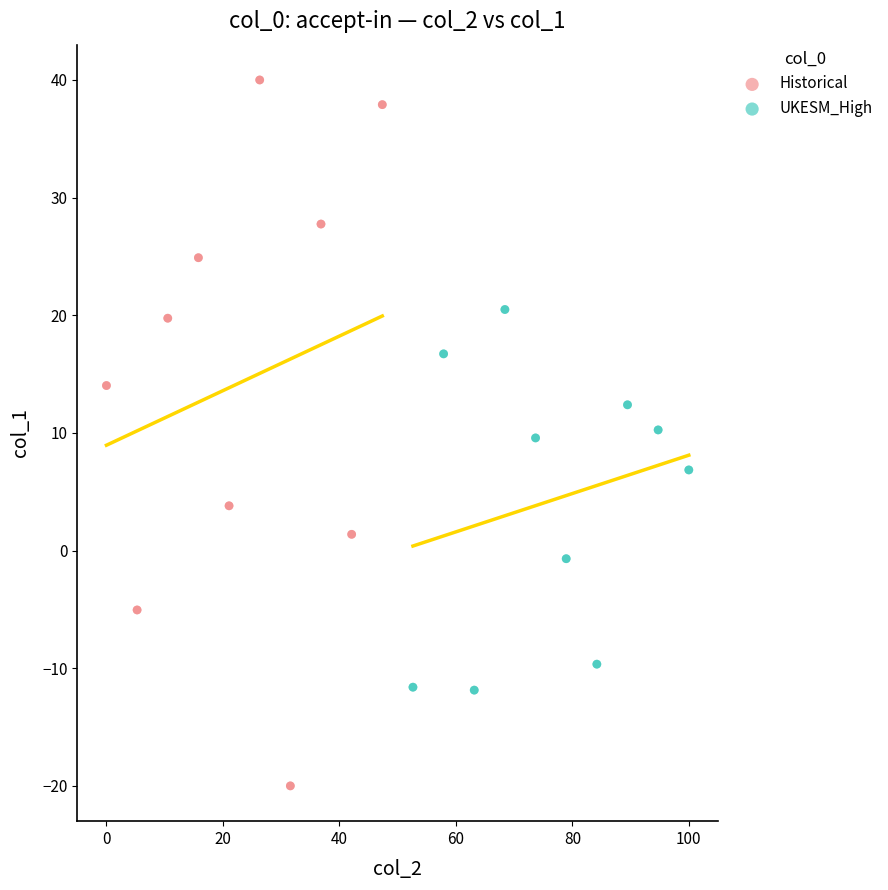

Which series reaches the minimum Y coordinate?

Historical